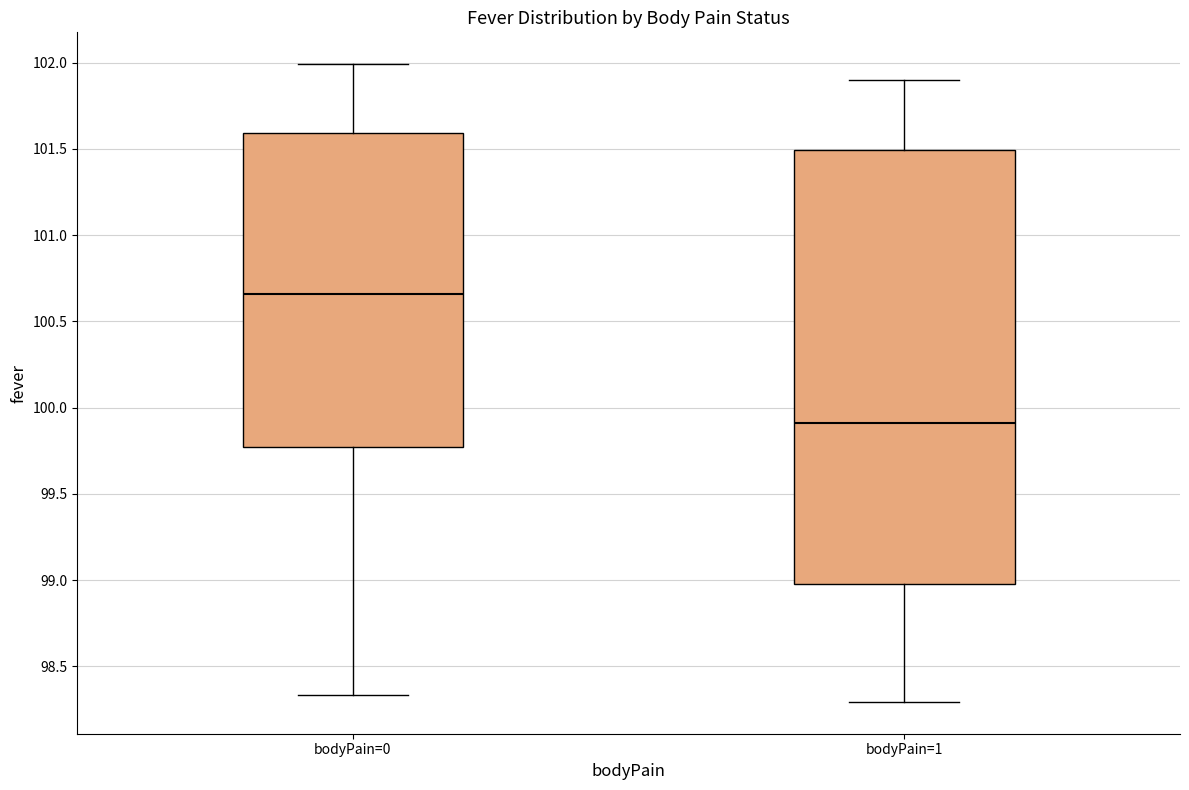

Where is the upper edge of the box for bodyPain=0 on the y-axis? The values are not printed on the chart, so give them approximately, as read against the axis.

101.60